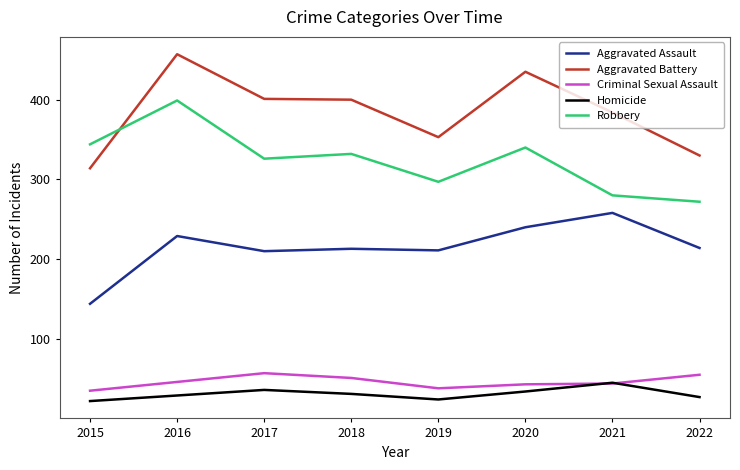

How many lines are shown in the chart?

5